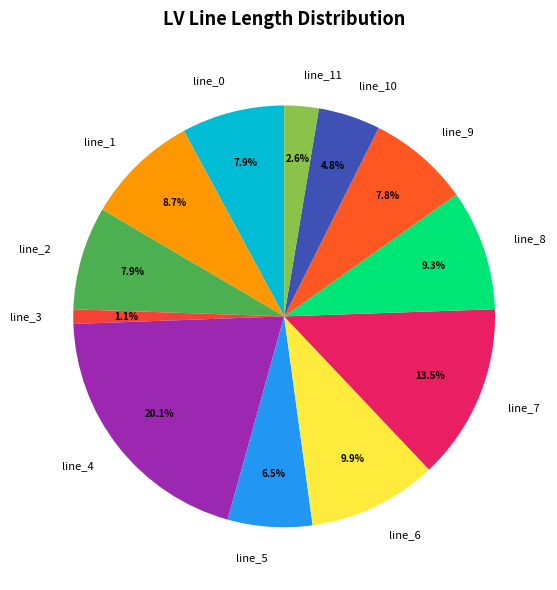

Combined, do line_0 and line_2 account for over 50%?

No